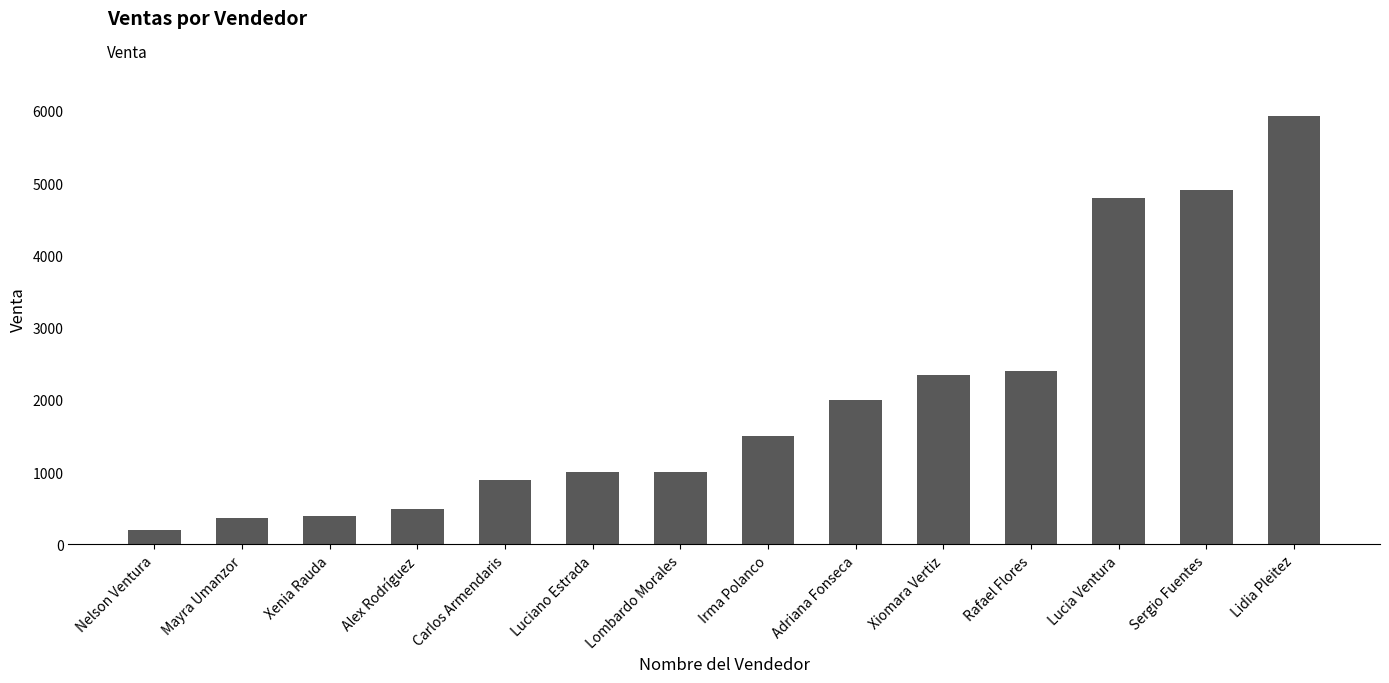

What position from the left is Alex Rodríguez?

4